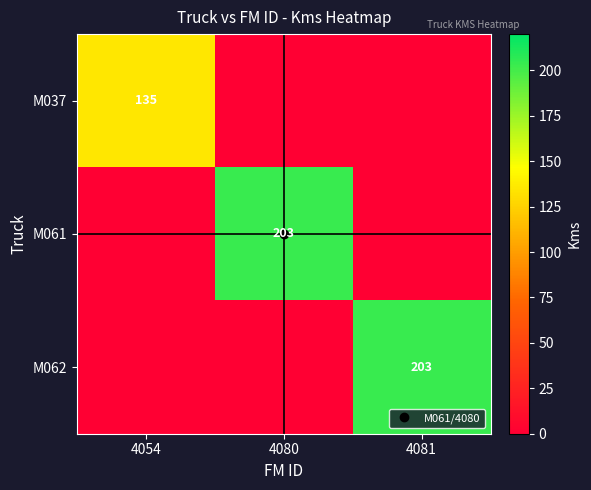

Is the value of M037 at 4081 greater than the value of M061 at 4080?

No